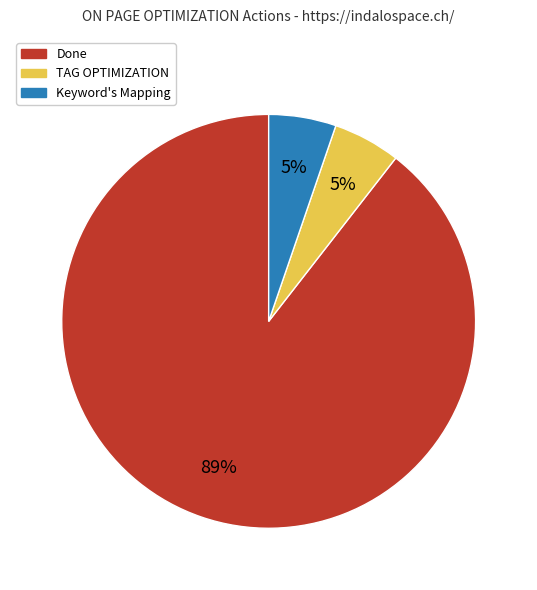

Is the sum of TAG OPTIMIZATION and Done greater than half?

Yes